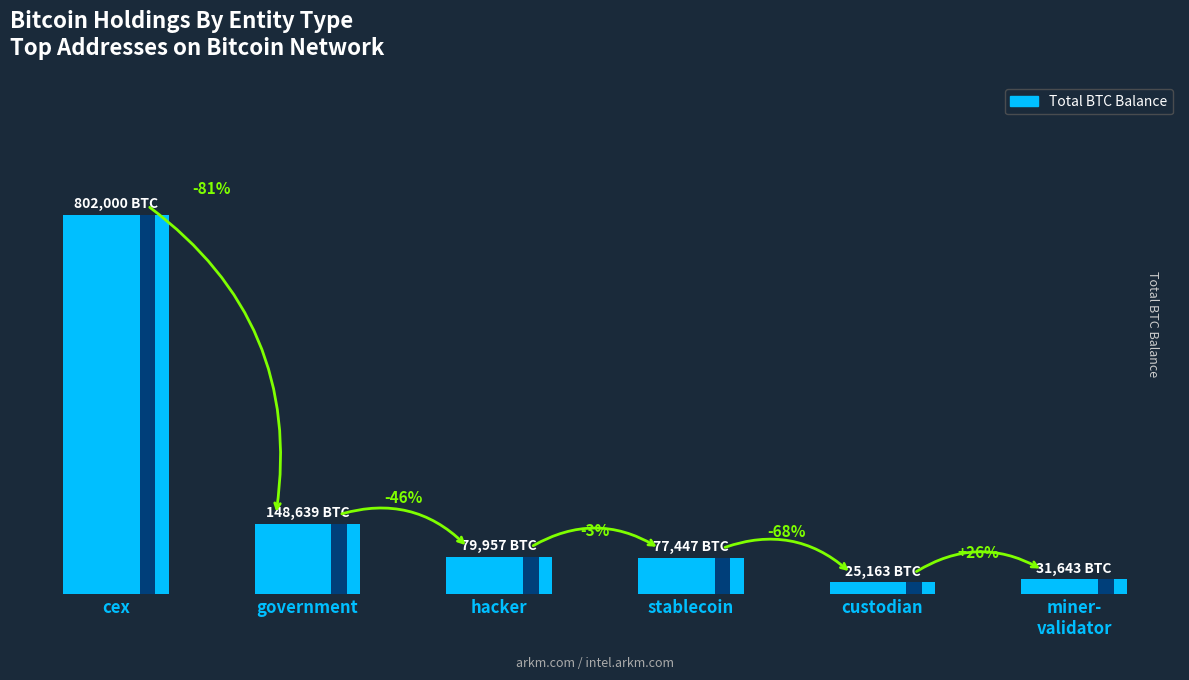

How many series are shown in this chart?

1